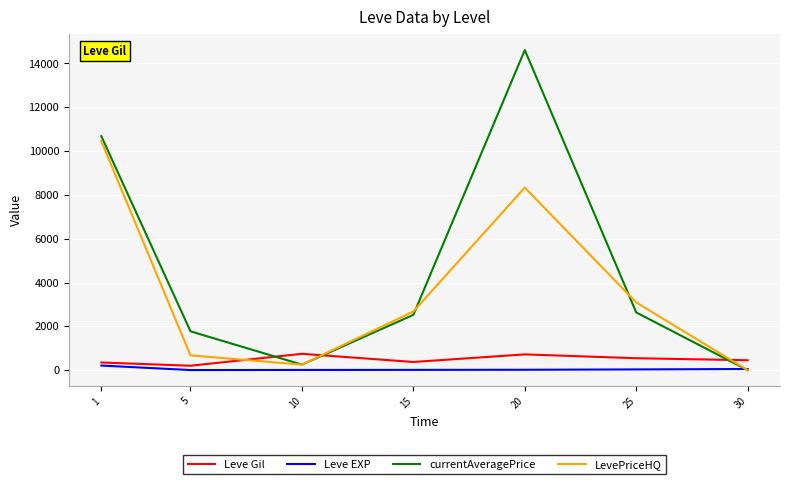

Where does the Leve EXP series first go above 18?

1